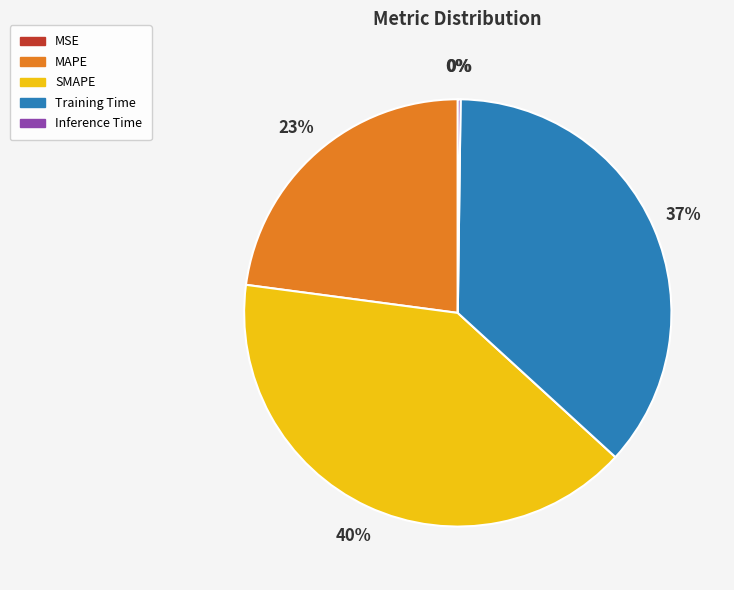

To the nearest percent, what is the difference between the largest and smallest slice percentages?

40%